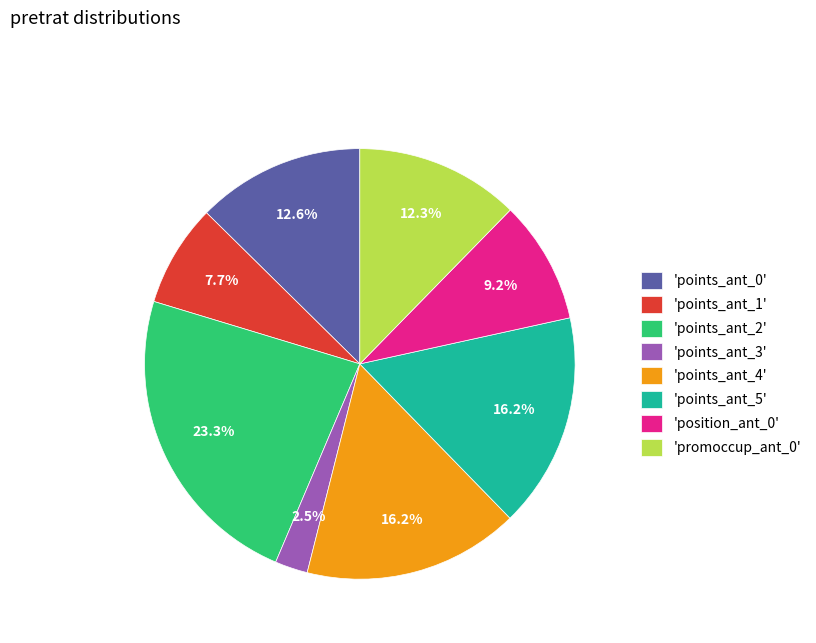

Which slice is the largest?

'points_ant_2'